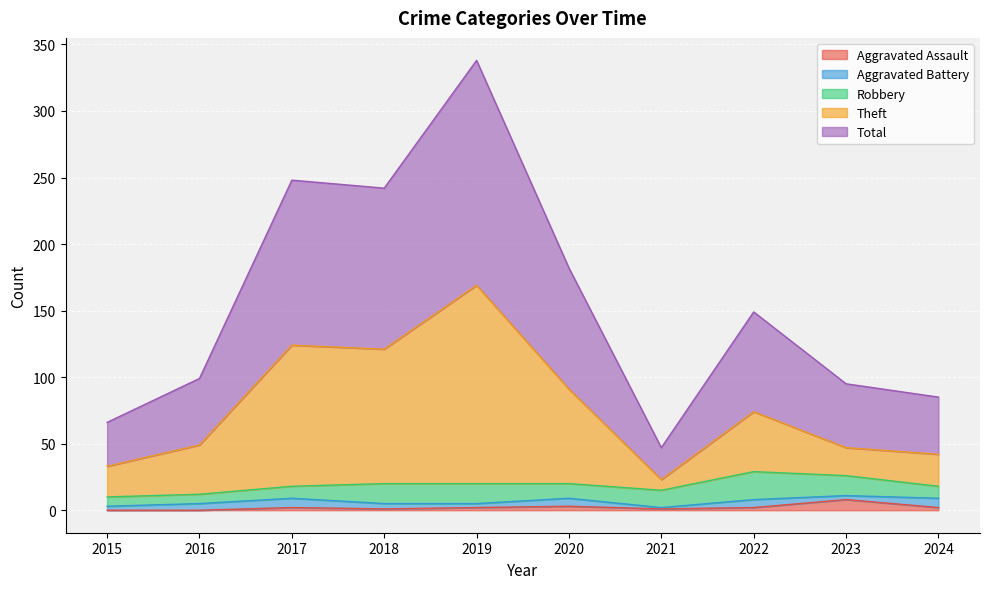

Does the chart display data point markers on the line(s)?

No